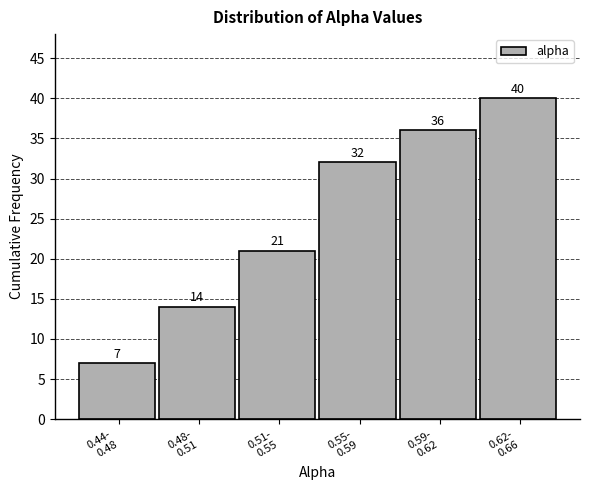

Reading left to right, what are all the values shown in this chart?

7	14	21	32	36	40